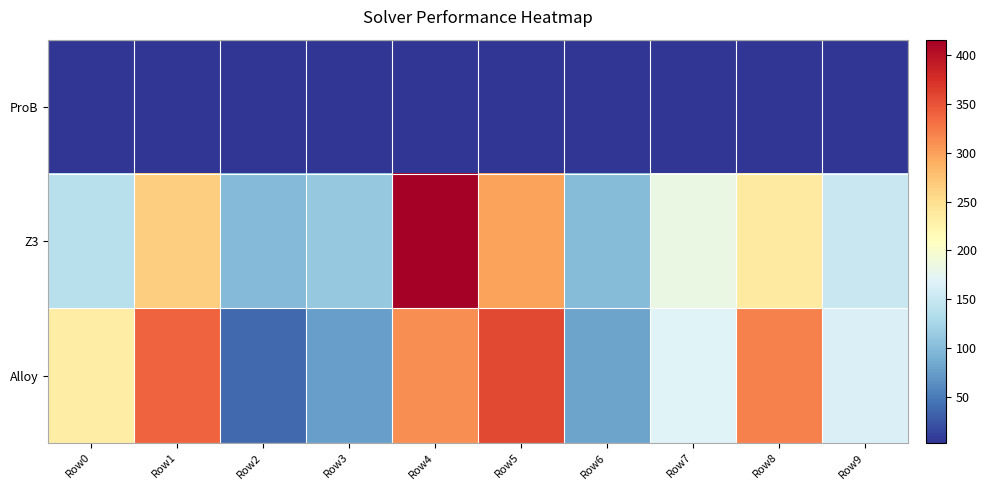

How many distinct data groups are displayed?

3